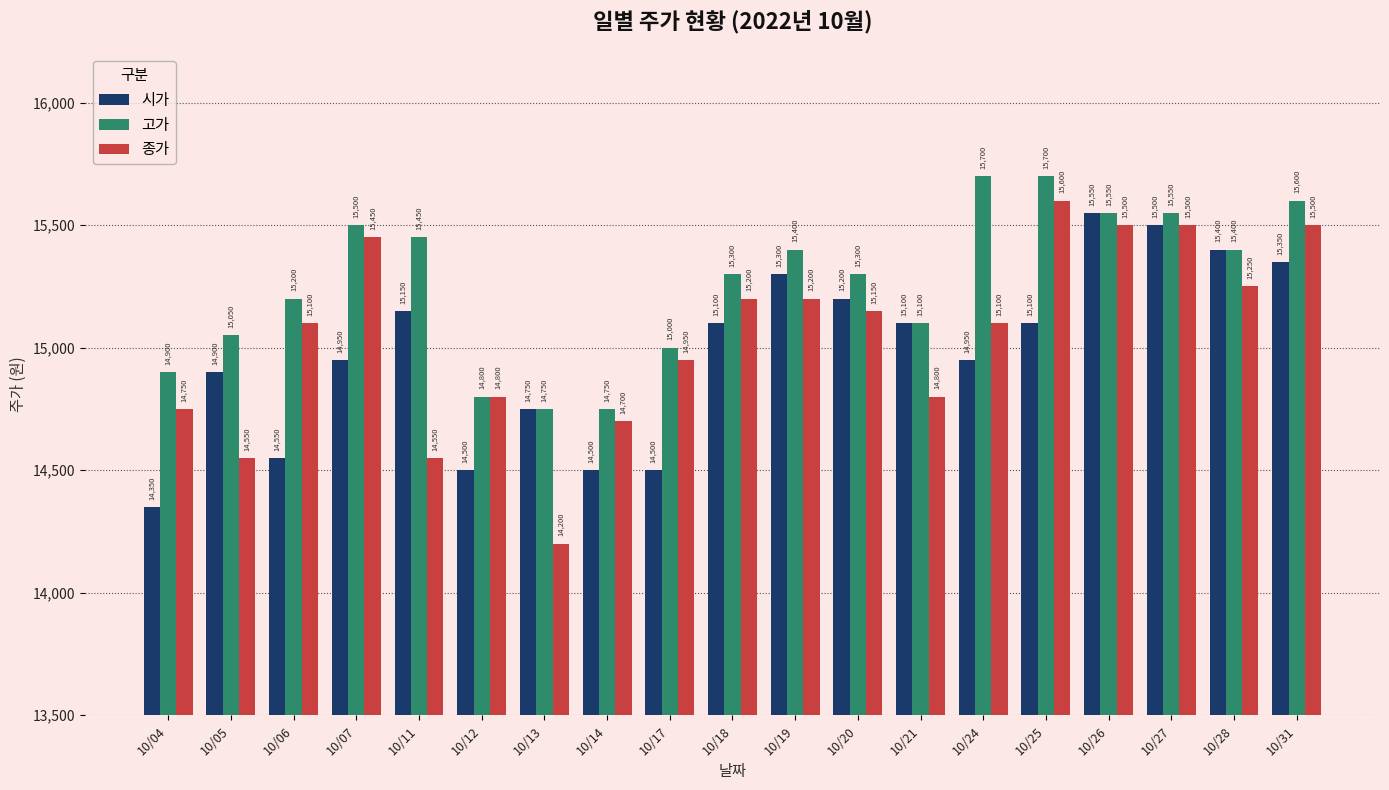

Rank the series by their maximum value, from highest to lowest.

고가, 종가, 시가